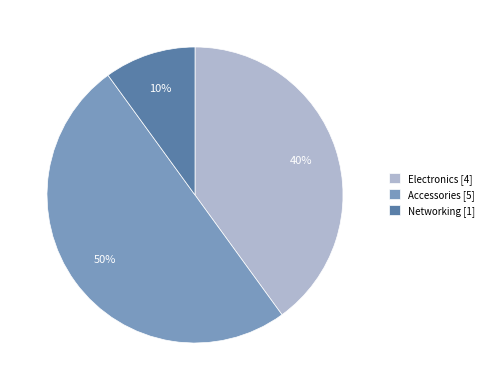

True or false: Electronics accounts for 40% of the total.

True